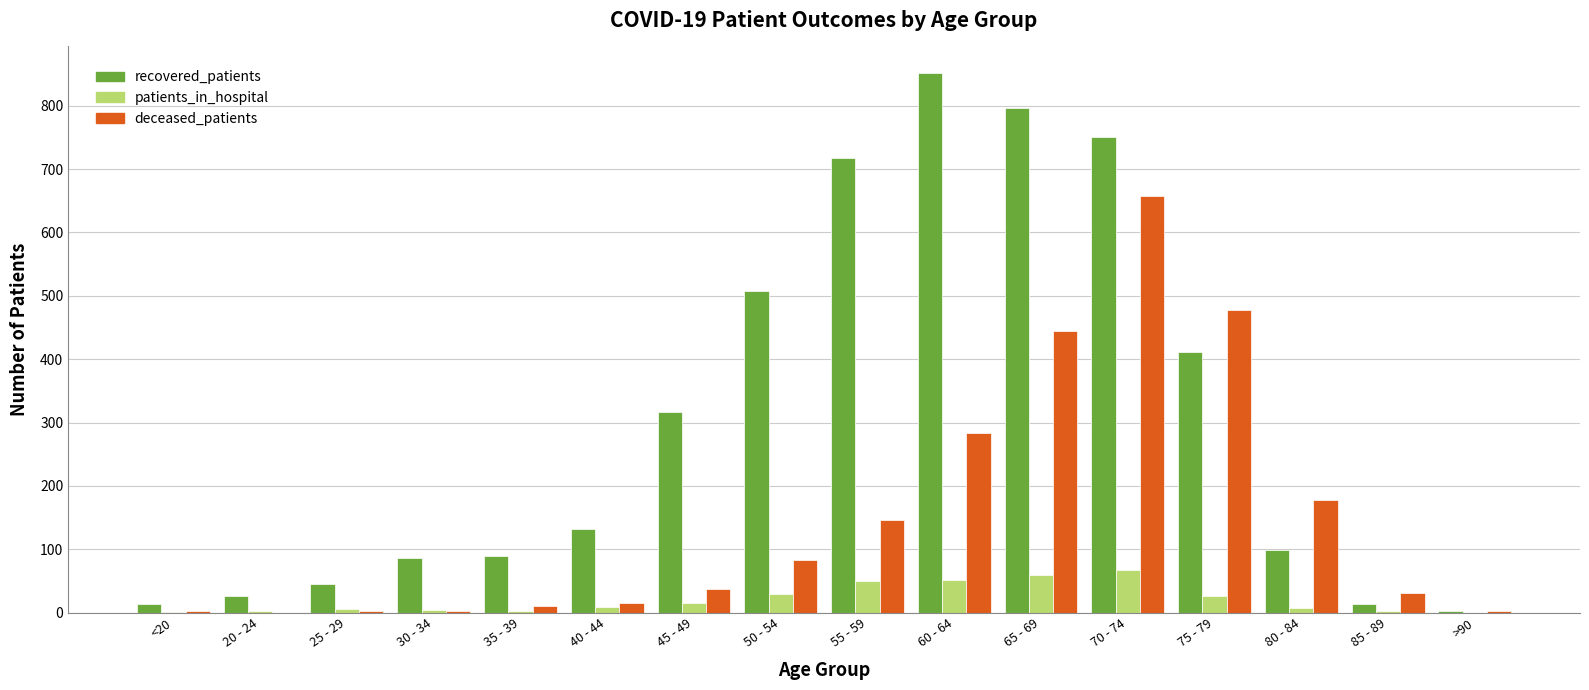

Which category has the highest value in the recovered_patients series?

60 - 64